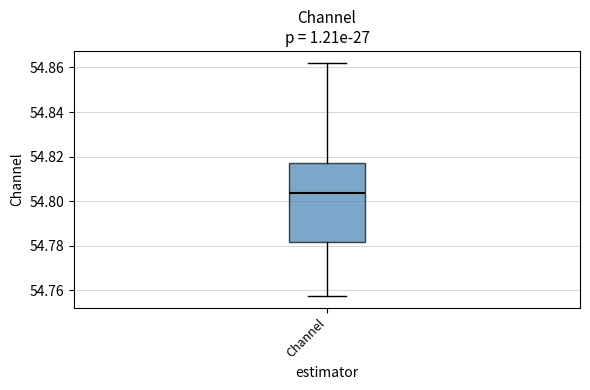

Read this box plot against the y-axis: the position of the median line, the range covered by the box, and the ends of both whiskers. The values are not printed on the chart, so give them approximately, as read against the axis.

median 54.804, box 54.782 to 54.818, whiskers 54.758 to 54.862